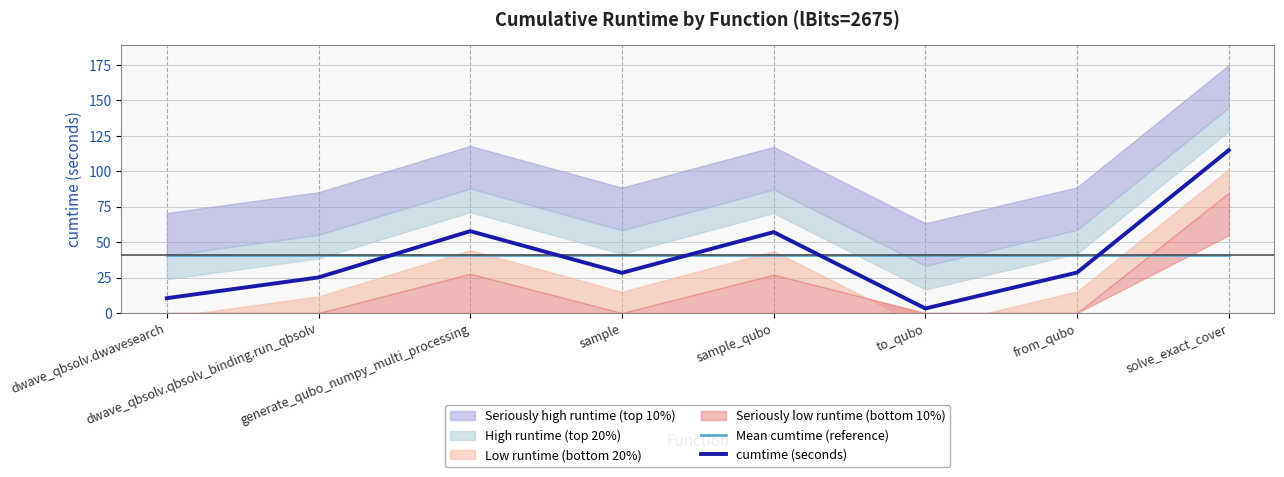

Reading left to right, what are all the values shown in this chart?

Mean cumtime (reference): 40.7	40.7	40.7	40.7	40.7	40.7	40.7	40.7
cumtime (seconds): 10.5	25.1	57.8	28.3	57.1	3.2	28.6	114.9